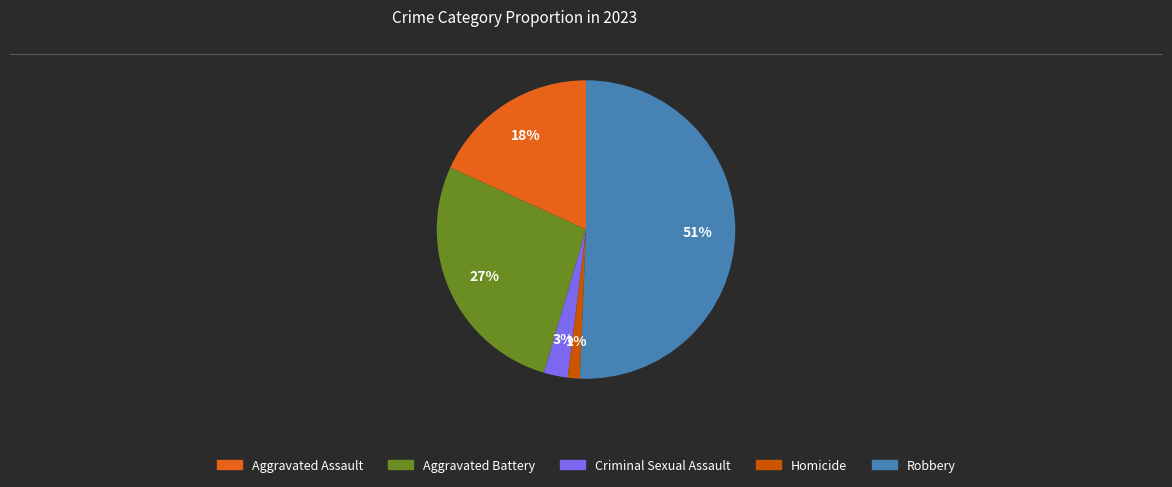

Rank the categories by value from lowest to highest.

Homicide, Criminal Sexual Assault, Aggravated Assault, Aggravated Battery, Robbery